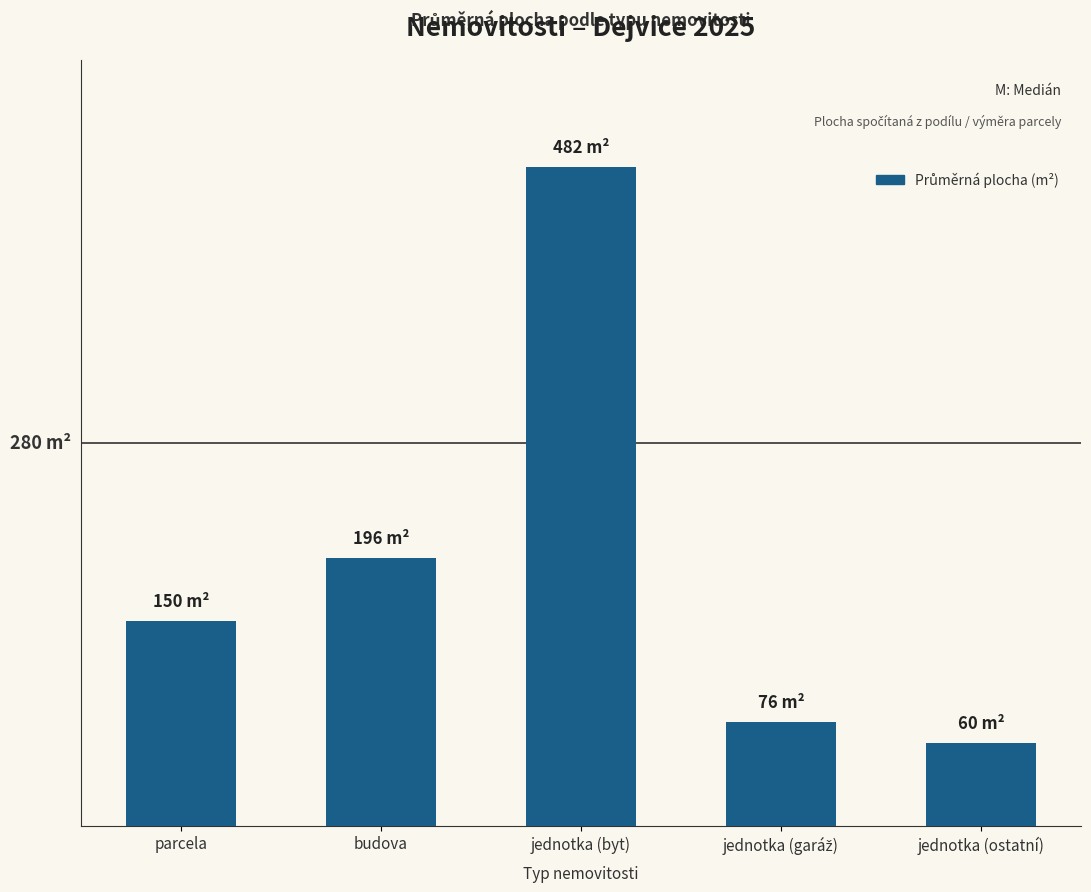

Does the chart contain any negative values?

No